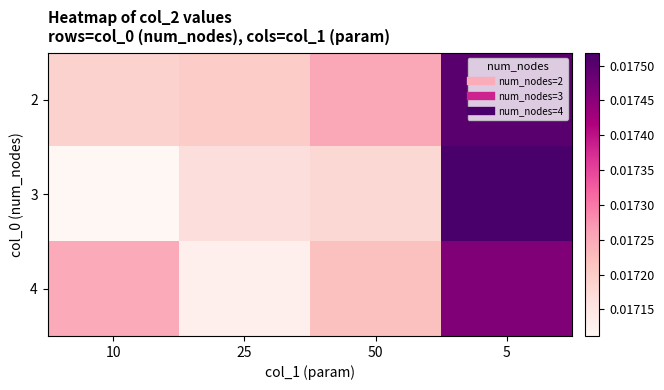

At how many categories does at least one series exceed 0?

4